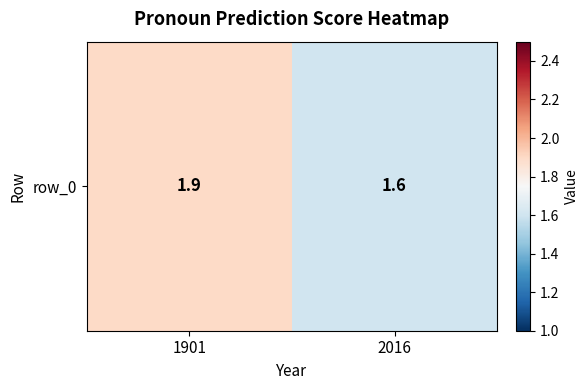

Between 2016 and 1901, which is larger?

1901